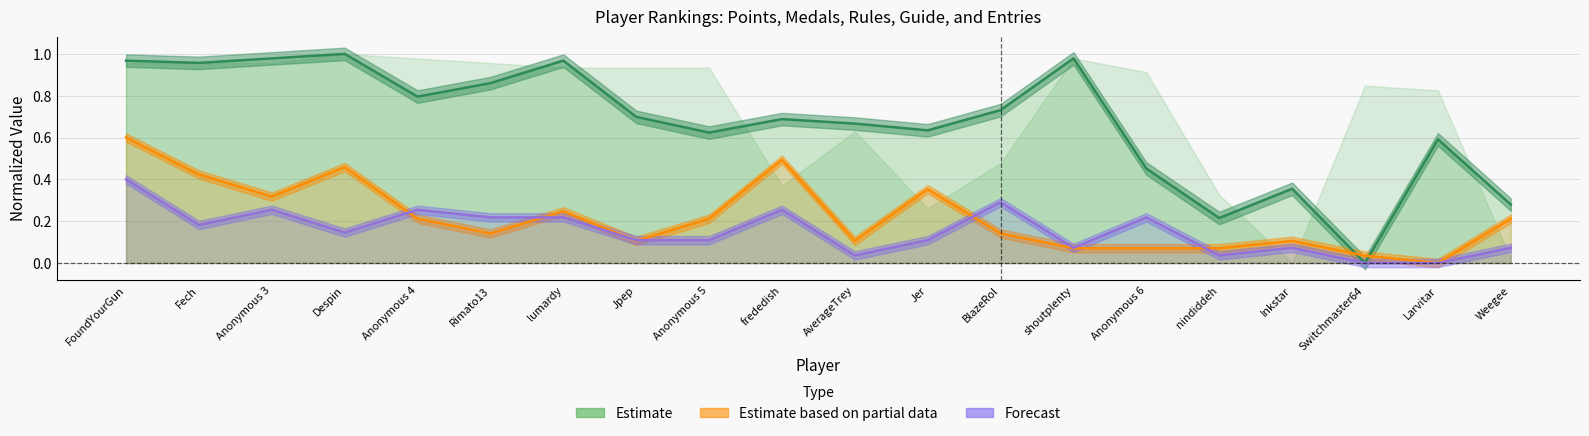

At which category does the chart reach its peak across all series?

Despin